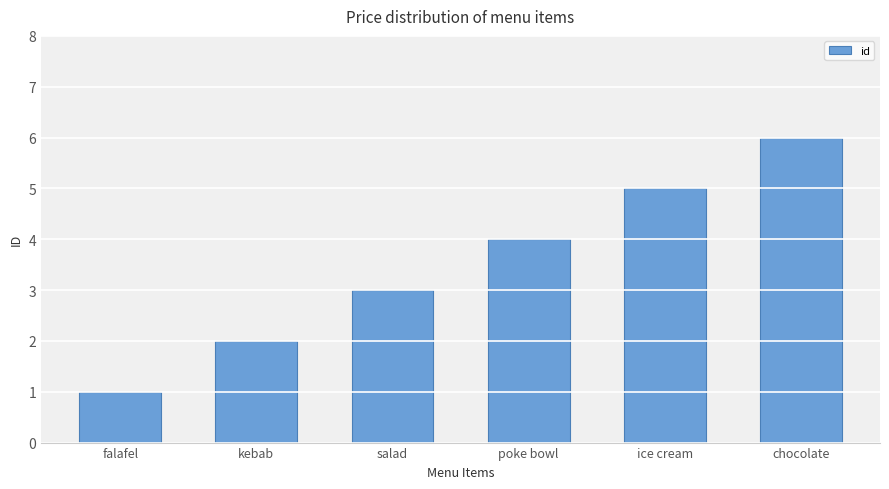

What is the difference between the values at falafel and ice cream?

4